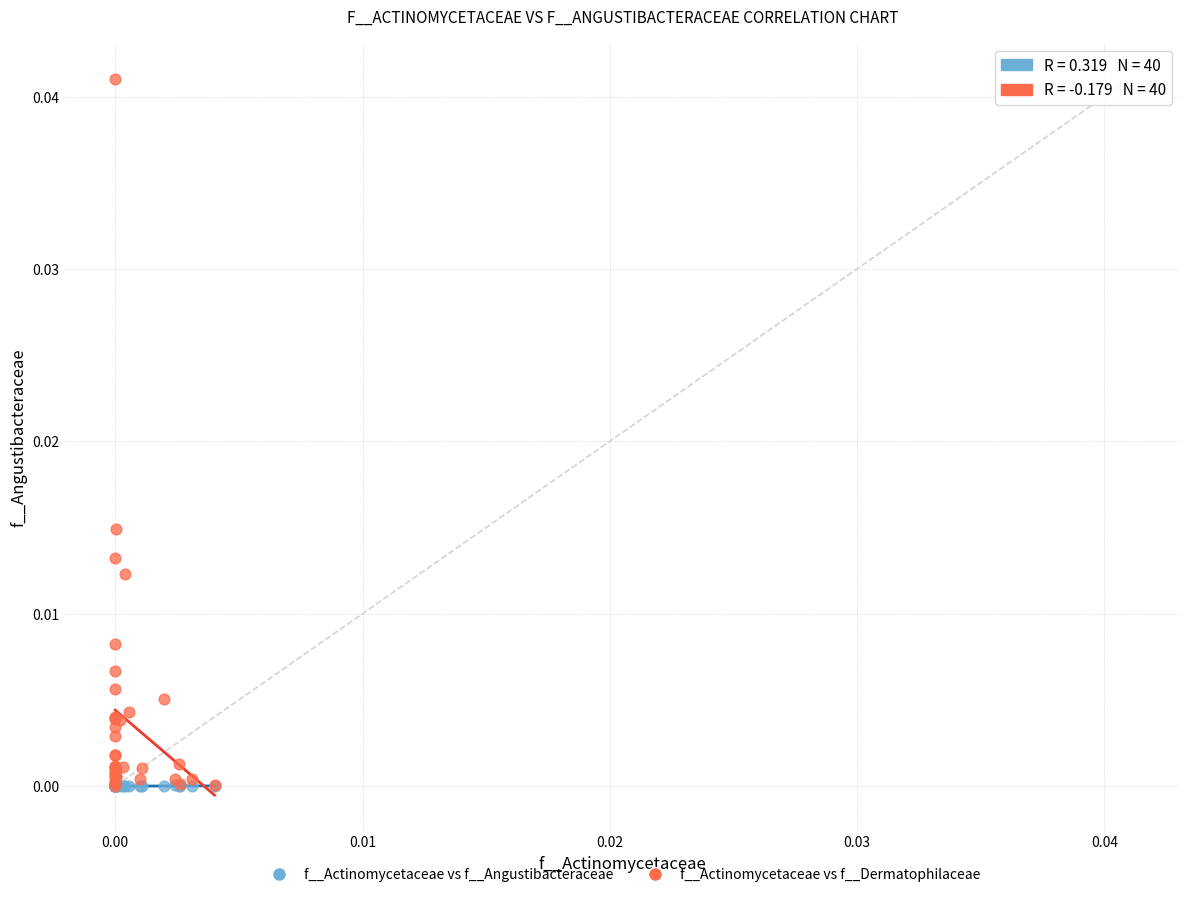

Which series contains the highest Y value?

f__Actinomycetaceae vs f__Dermatophilaceae